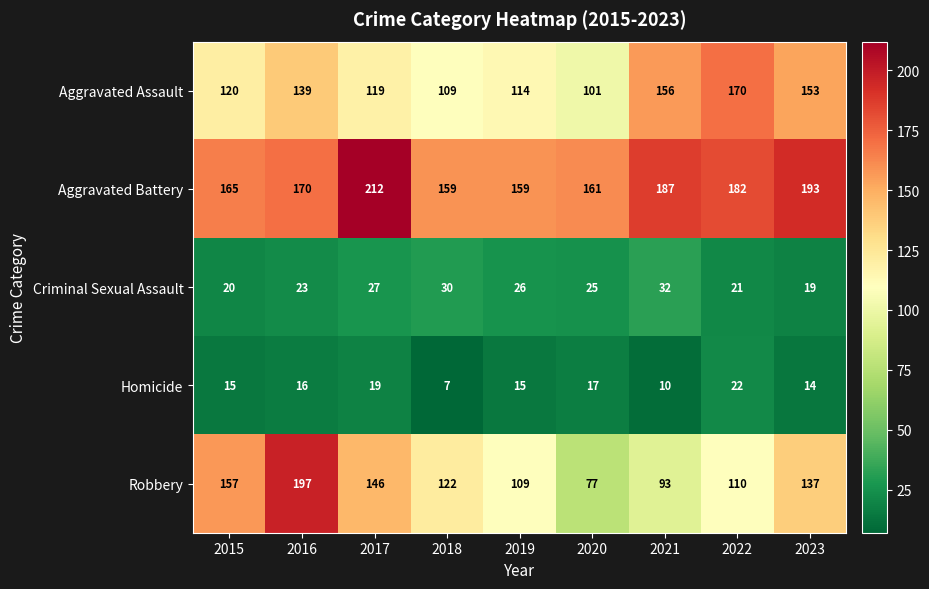

What is the average value of the Criminal Sexual Assault series?

25